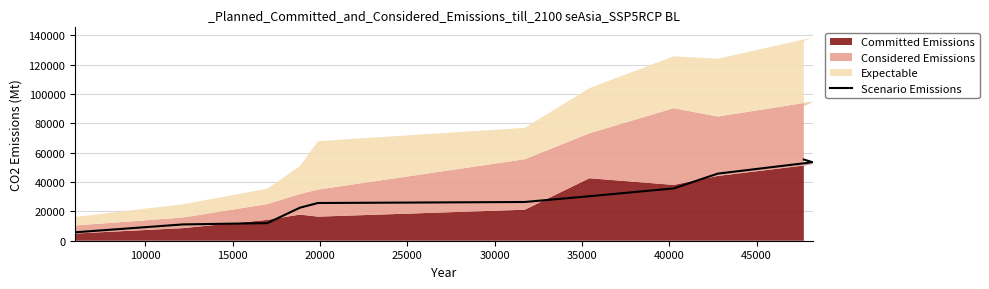

How many lines are shown in the chart?

1